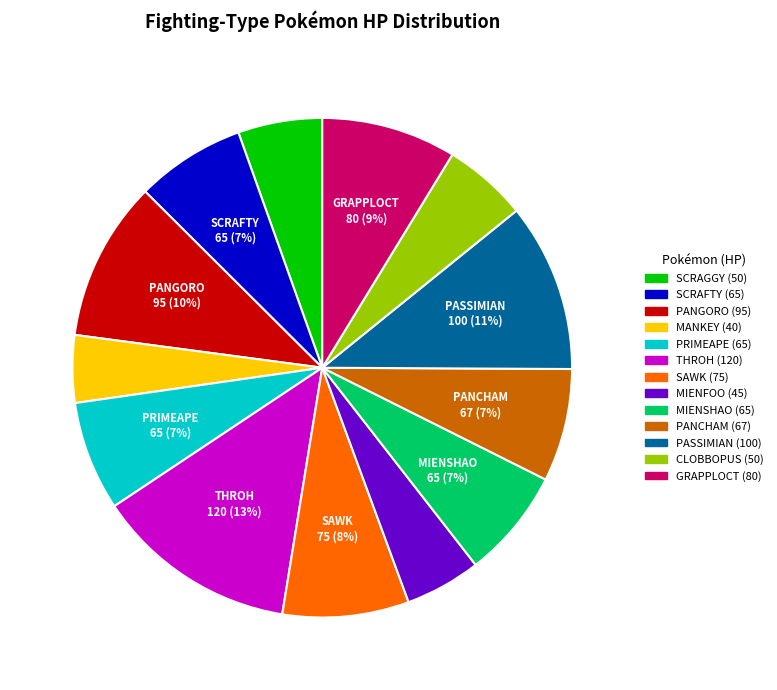

Is there a majority slice in this chart?

No